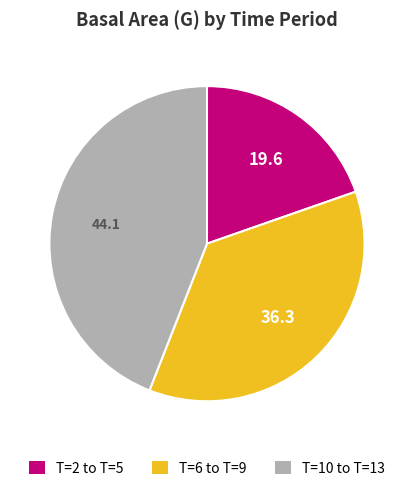

Is there a majority slice in this chart?

No